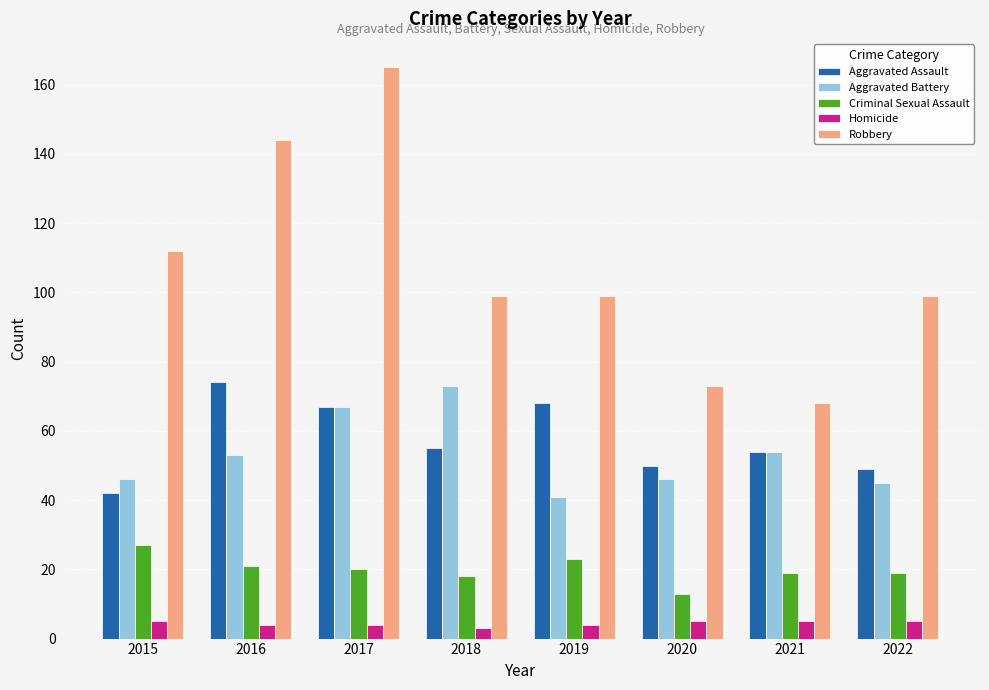

How many bars are there in total?

40